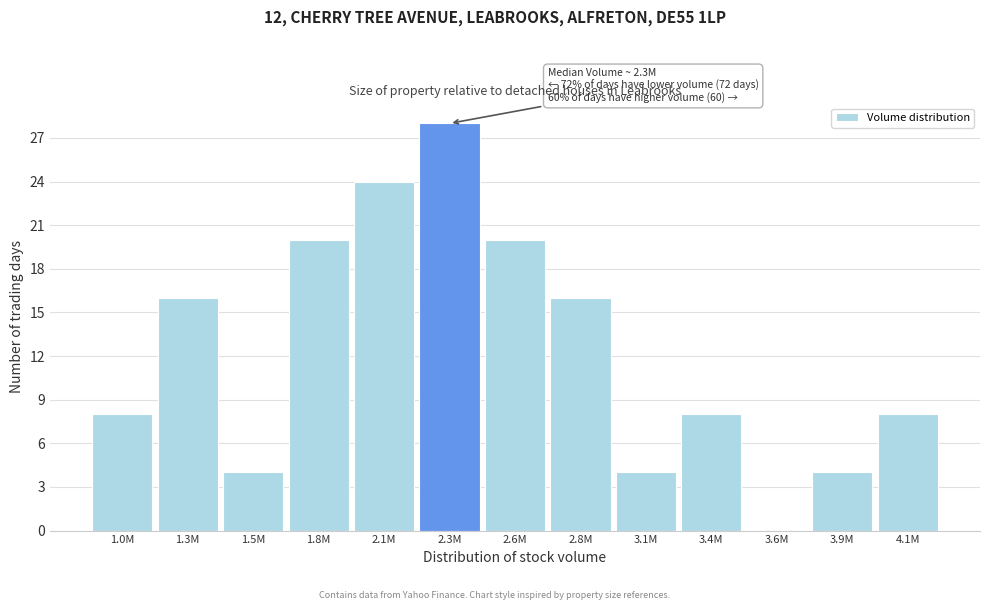

Reading left to right, transcribe all the data shown in this chart.

1.0M=8	1.3M=16	1.5M=4	1.8M=20	2.1M=24	2.3M=28	2.6M=20	2.8M=16	3.1M=4	3.4M=8	3.6M=0	3.9M=4	4.1M=8